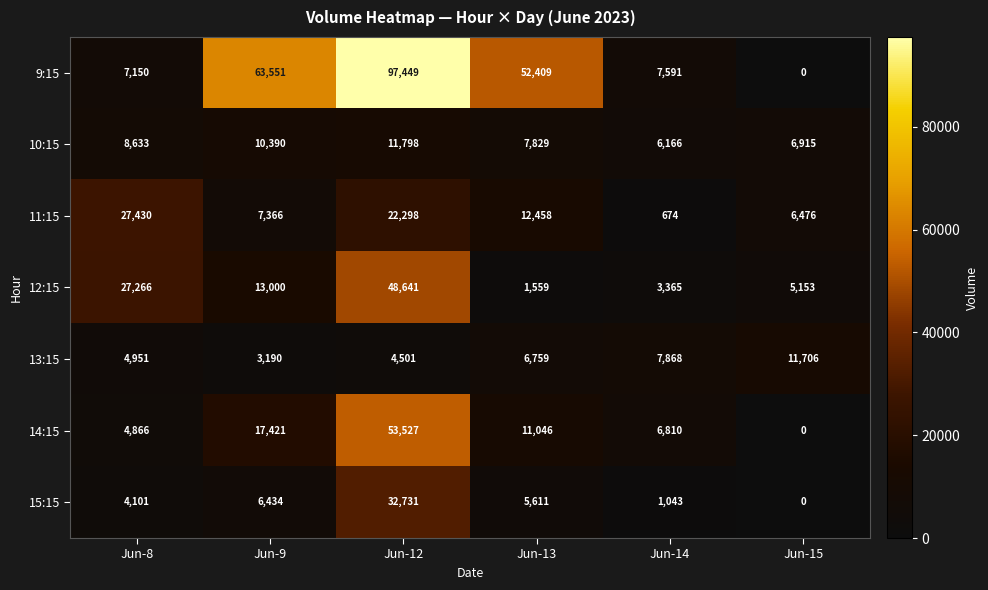

The 9:15 series shows -57428 at Jun-15. True or false?

False